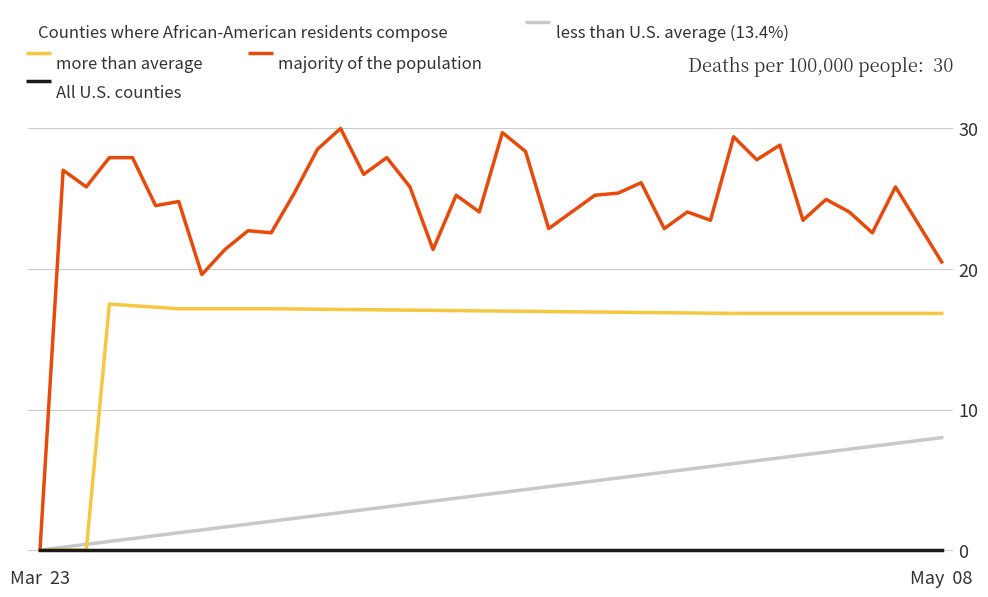

What is the greatest value displayed?

30.0